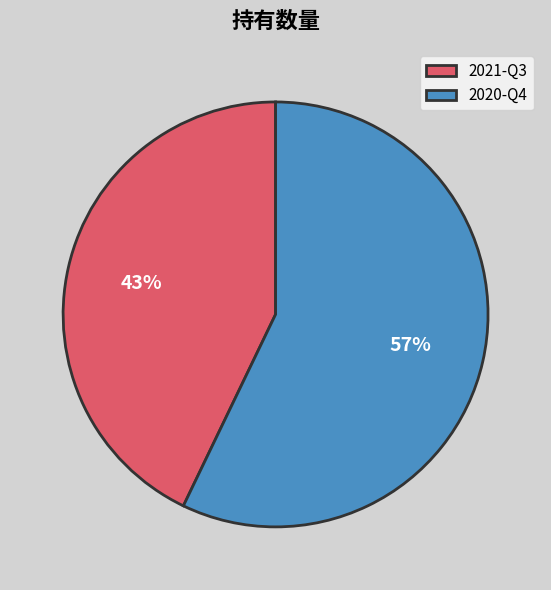

The 2021-Q3 slice represents 48% of the pie. True or false?

False